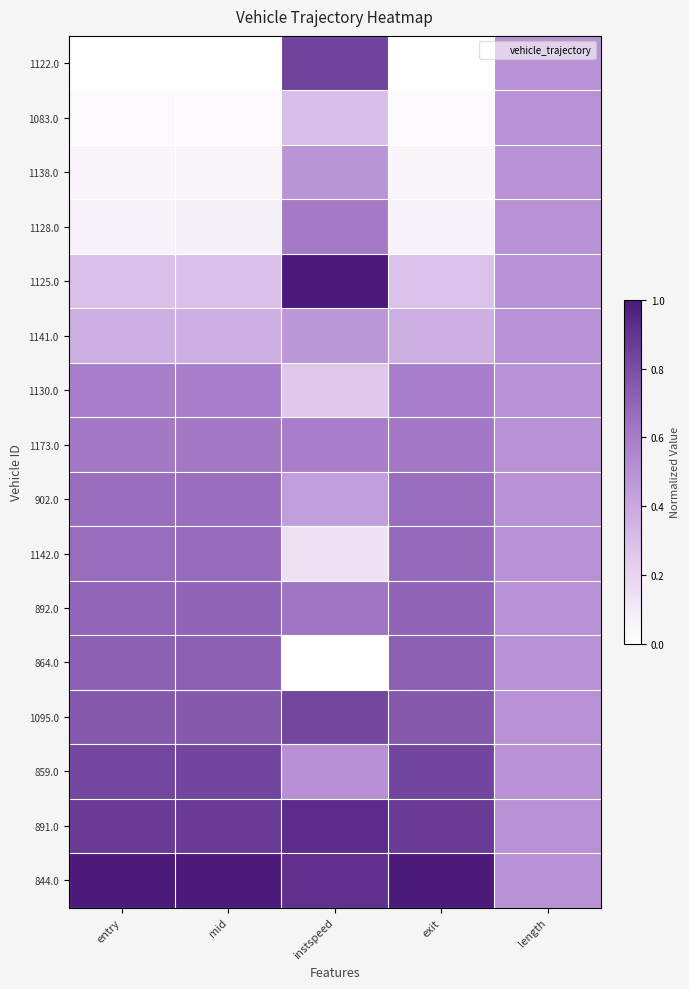

Between mid and instspeed, which is larger?

instspeed